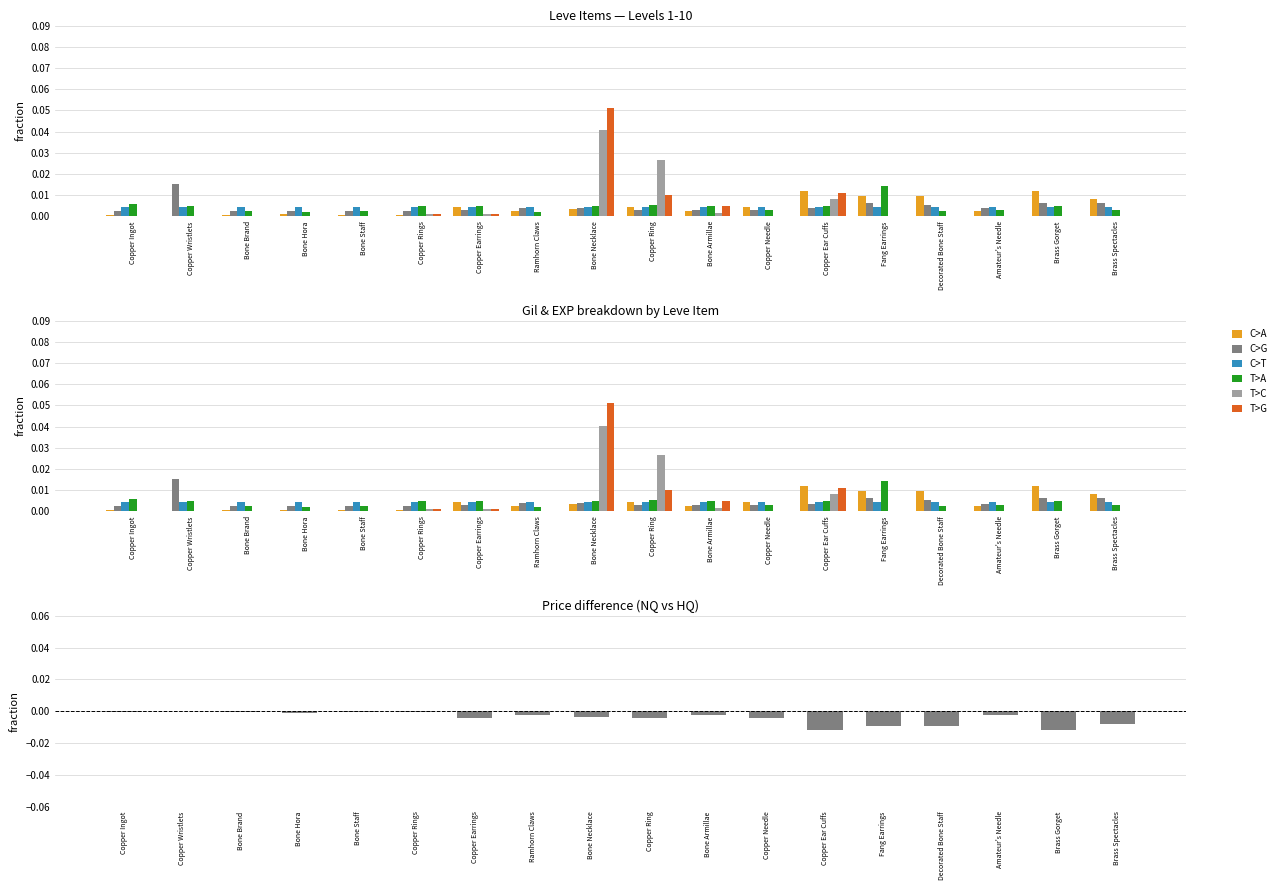

Which series changed the most between Copper Ear Cuffs and Decorated Bone Staff?

T>G